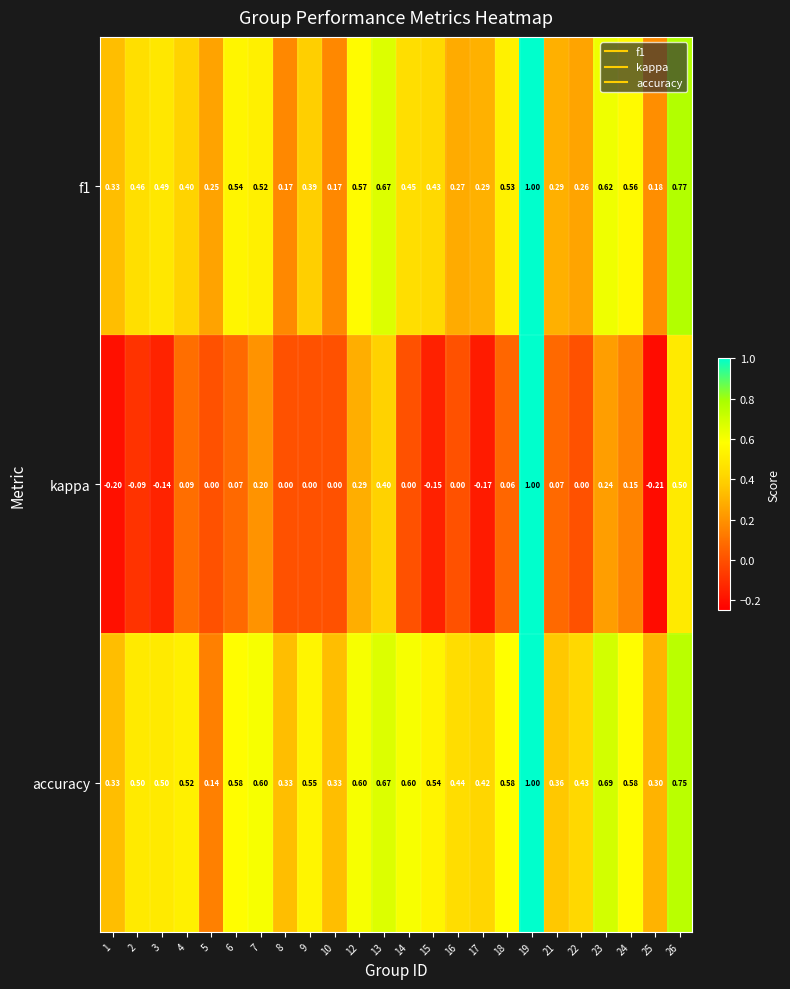

Which series has the largest total across all categories?

accuracy